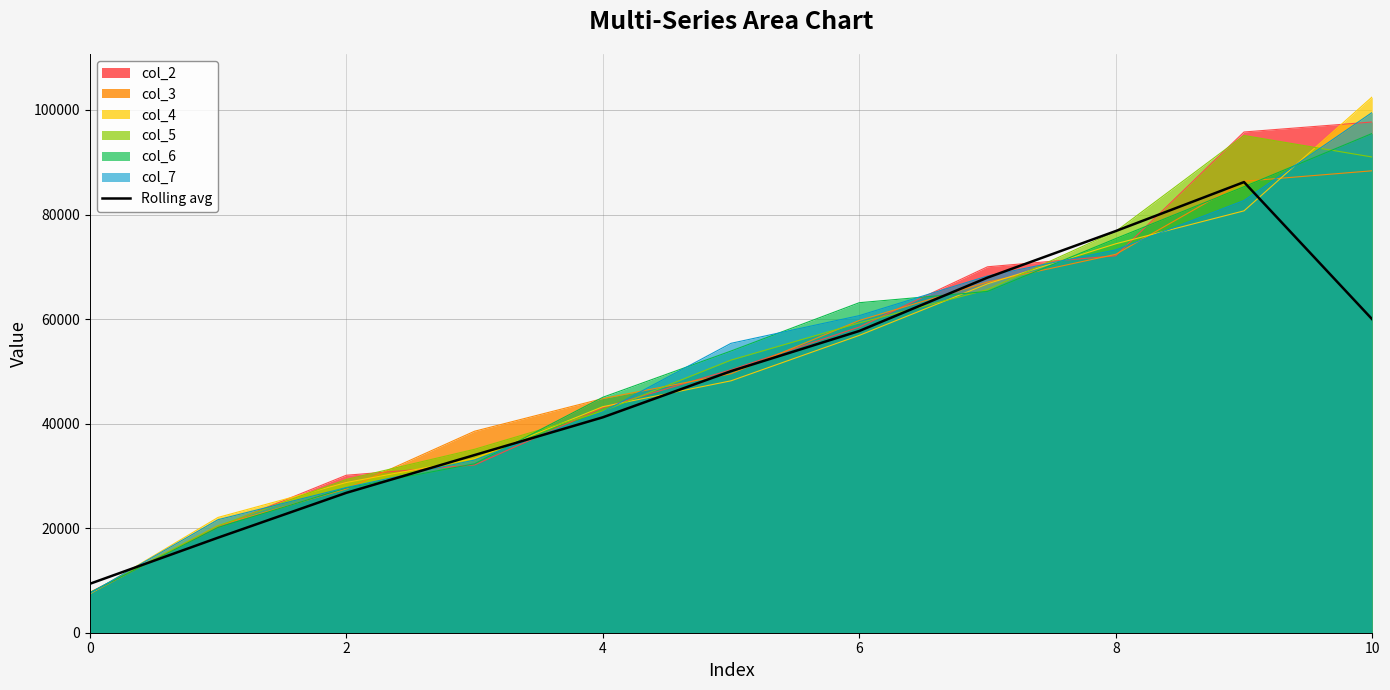

Between 6 and 10, which is larger?

10